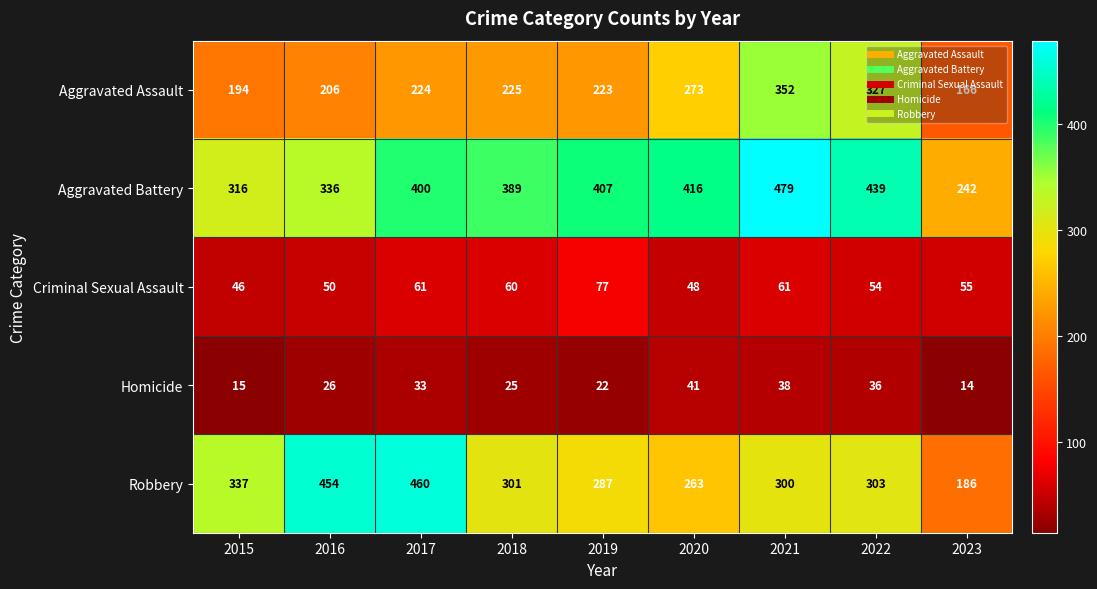

What is the total value across all series at 2018?

1000